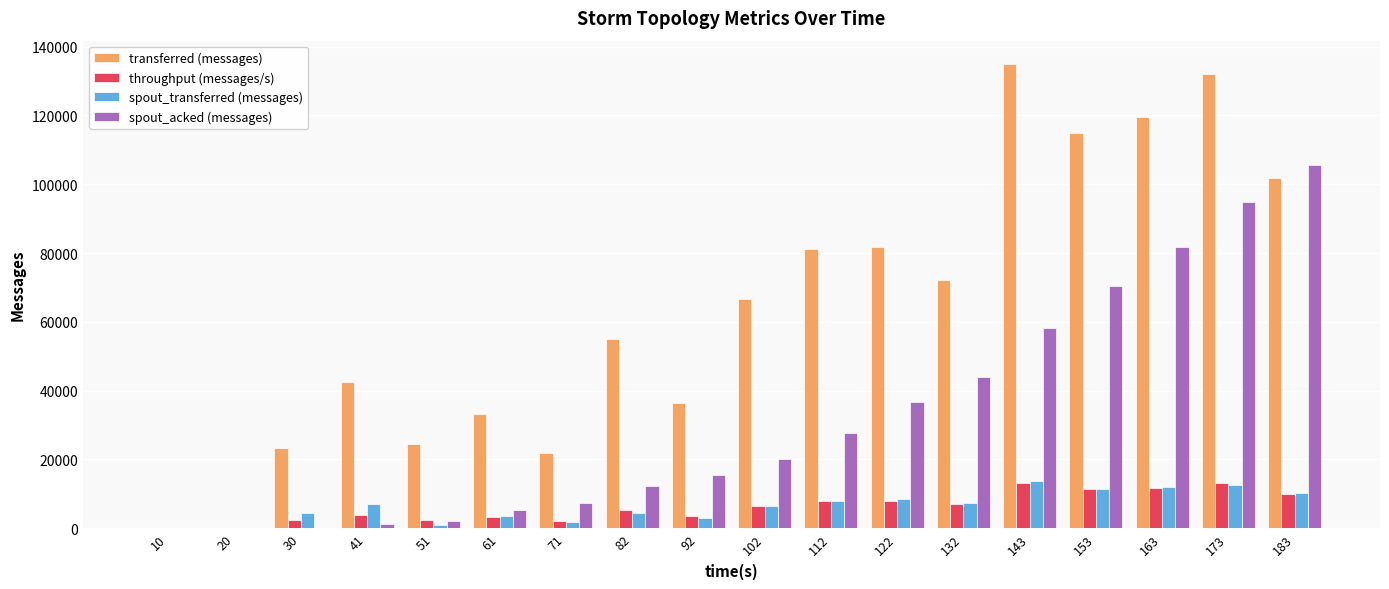

Are the bars horizontal?

No